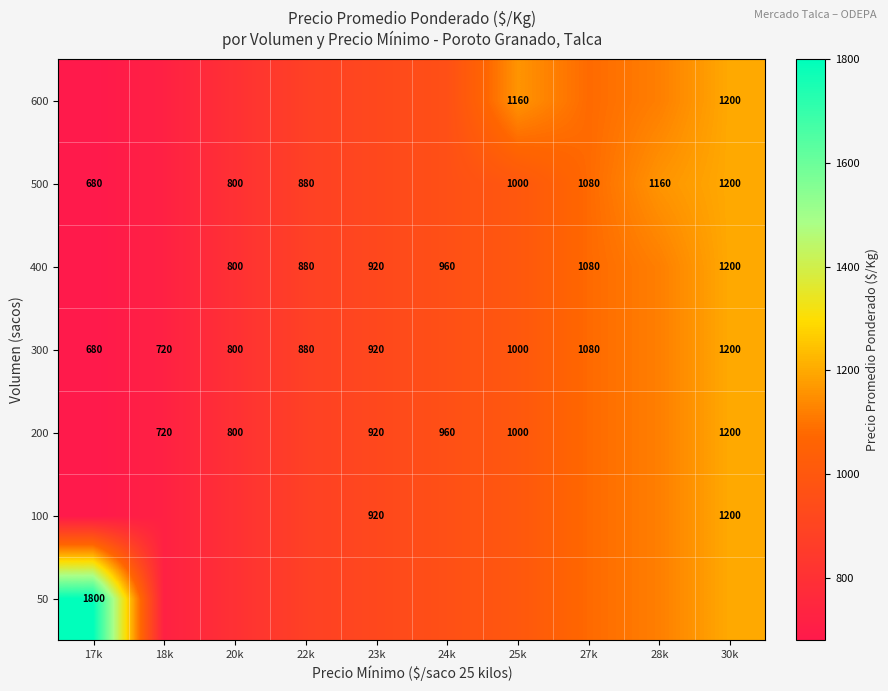

Is the value of 400 at 22k greater than the value of 300 at 18k?

Yes